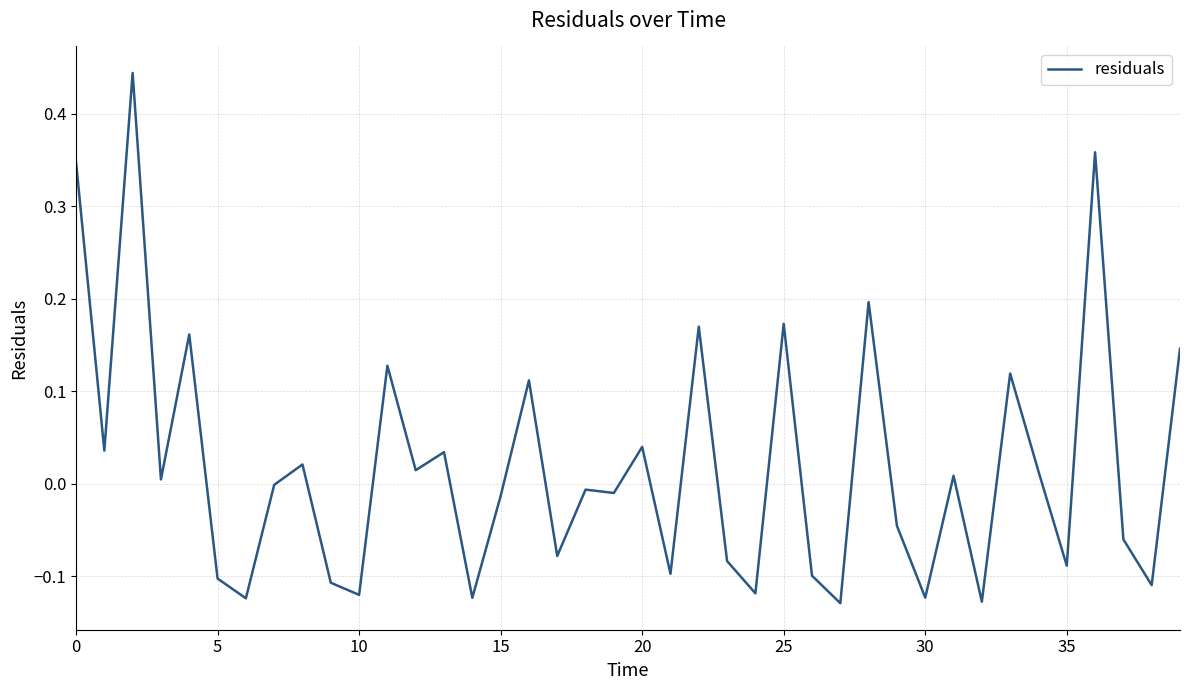

Count the number of categories in the chart.

40